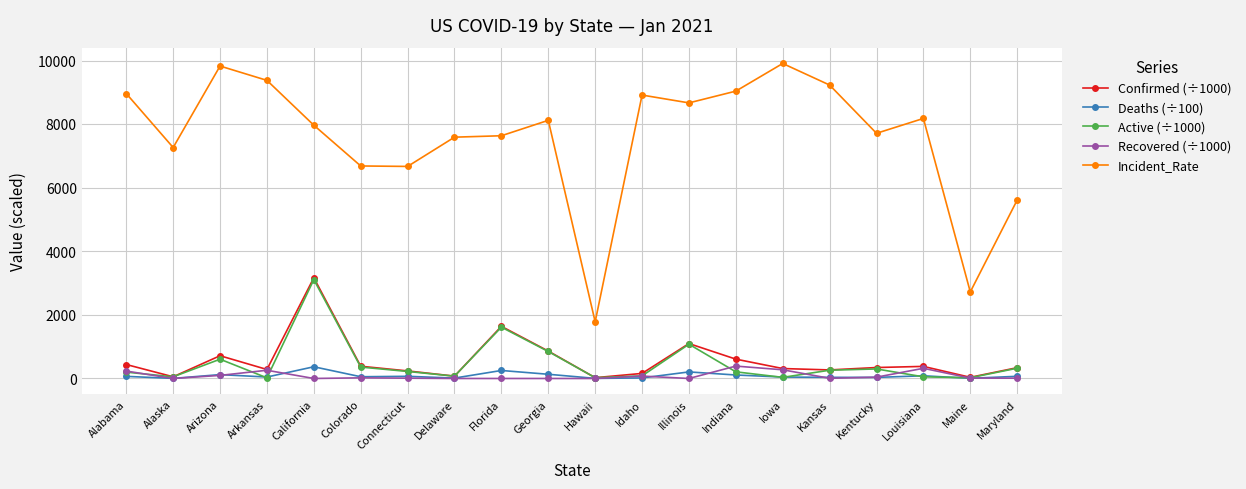

What is the label of the 12th point from the left?

Idaho